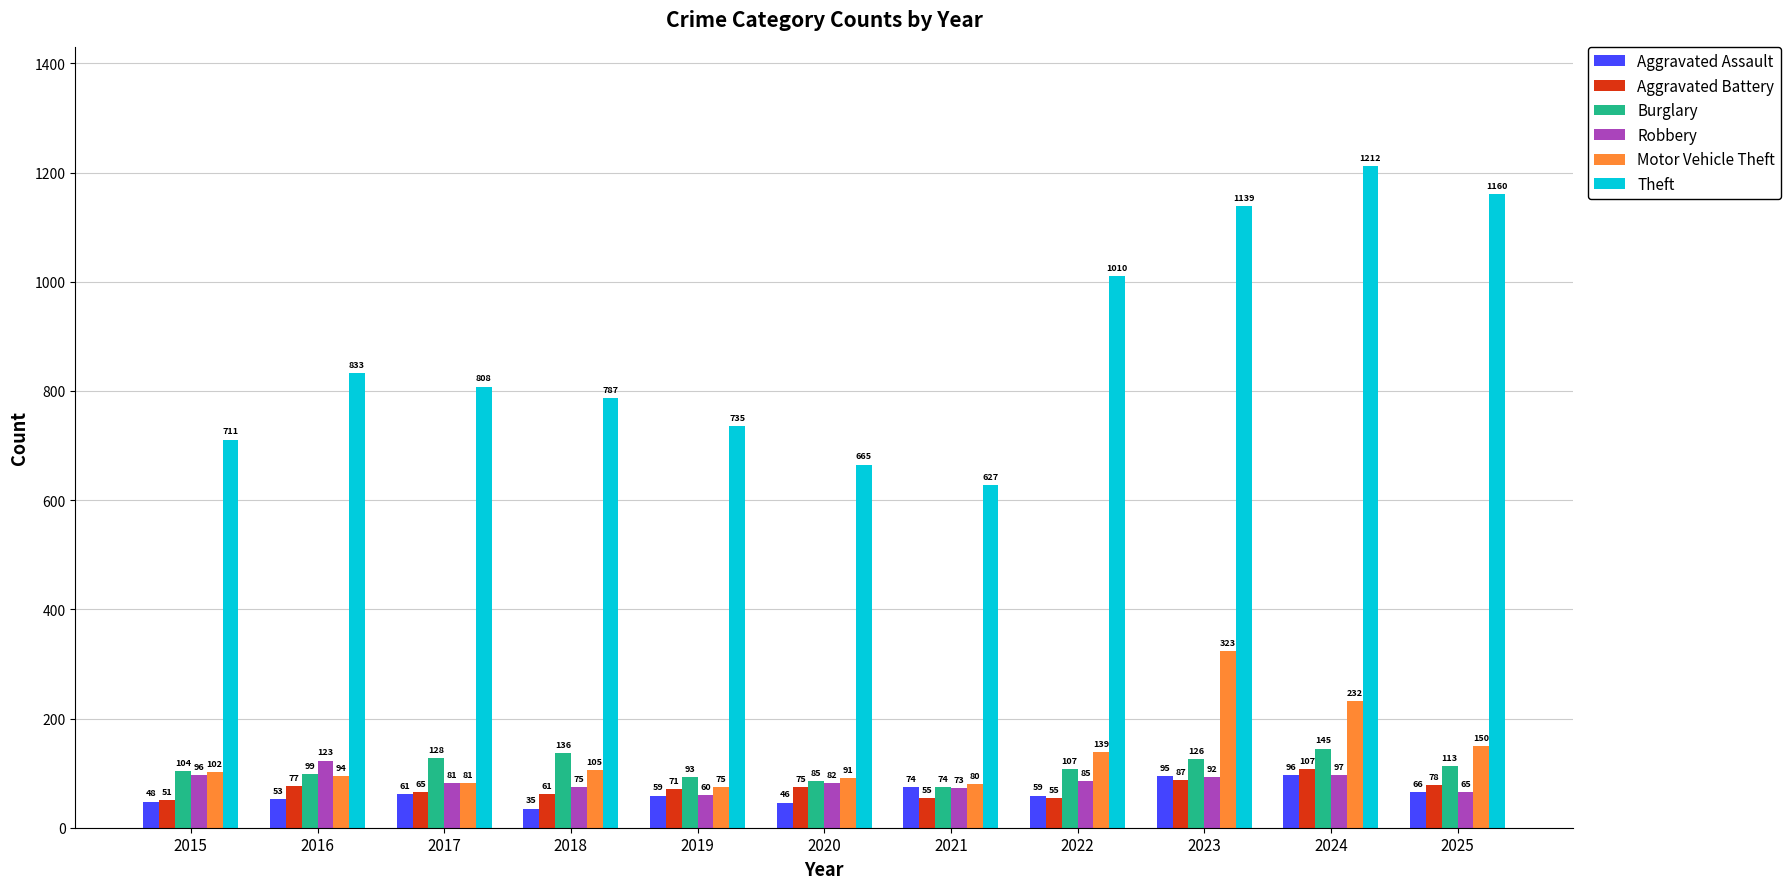

What are all the series names shown in the legend?

Aggravated Assault, Aggravated Battery, Burglary, Robbery, Motor Vehicle Theft, Theft